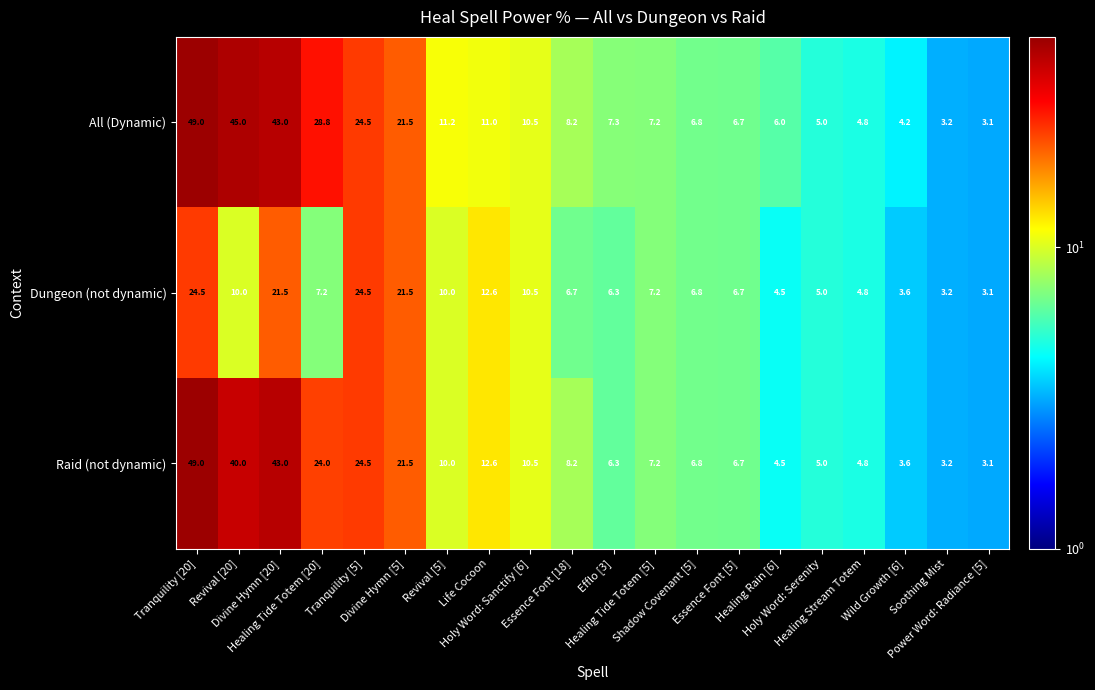

What is the minimum value shown in the chart?

3.1